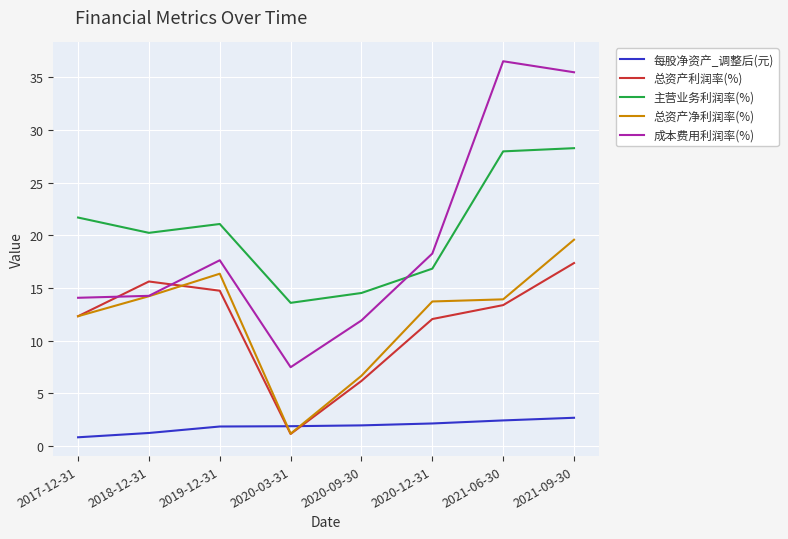

Does the chart display data point markers on the line(s)?

No